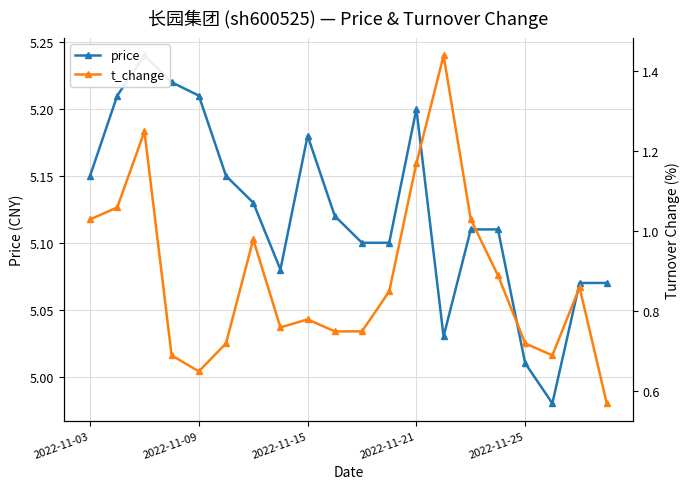

Rank the series by their average value, from lowest to highest.

t_change, price